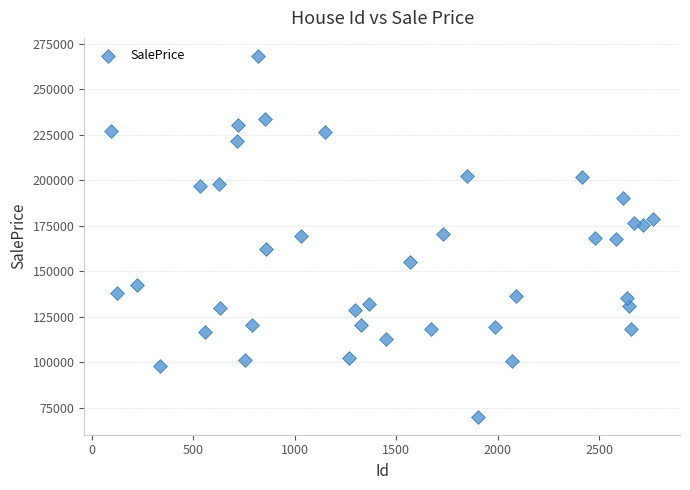

What is the range of X values (max minus min)?

2671.0